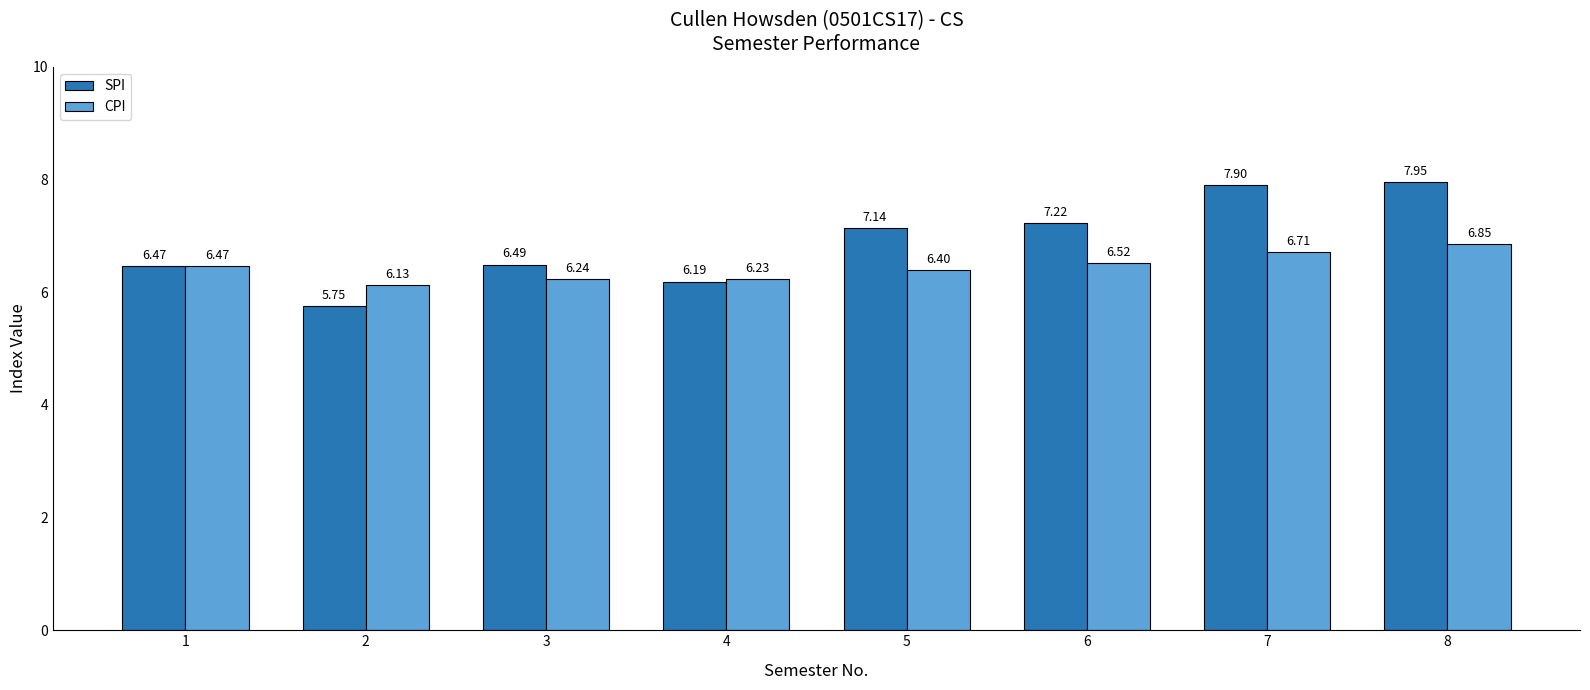

Is it true that SPI equals 2.7 at 4?

False